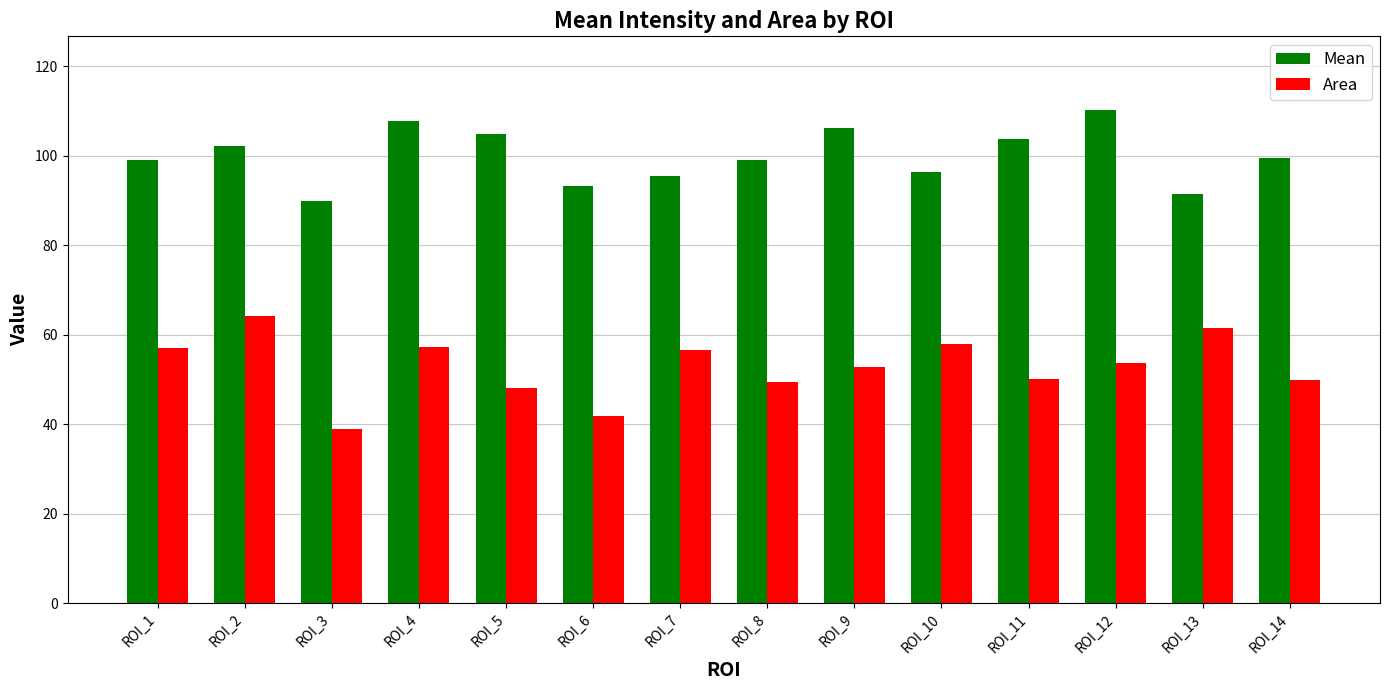

What is the difference between the second highest and second lowest values in the Area series?

19.7